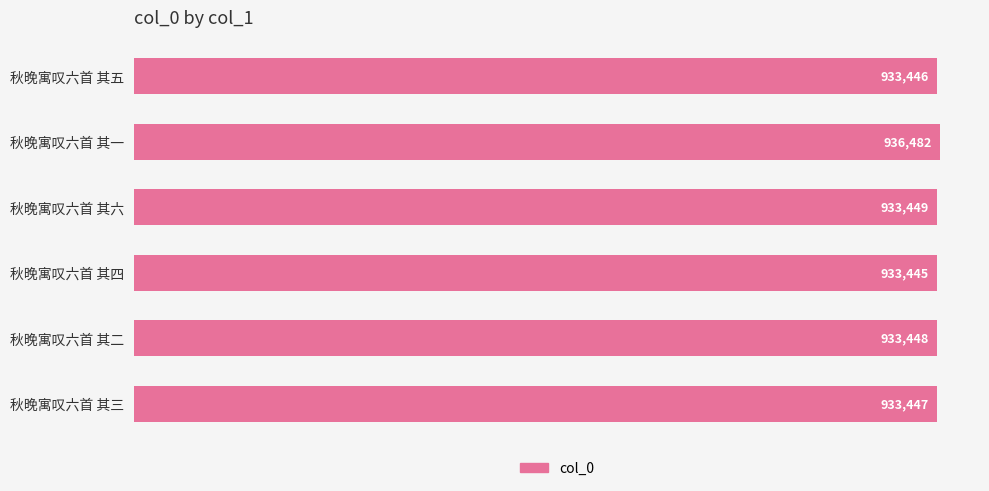

The value at 秋晚寓叹六首 其六 is 337674. True or false?

False